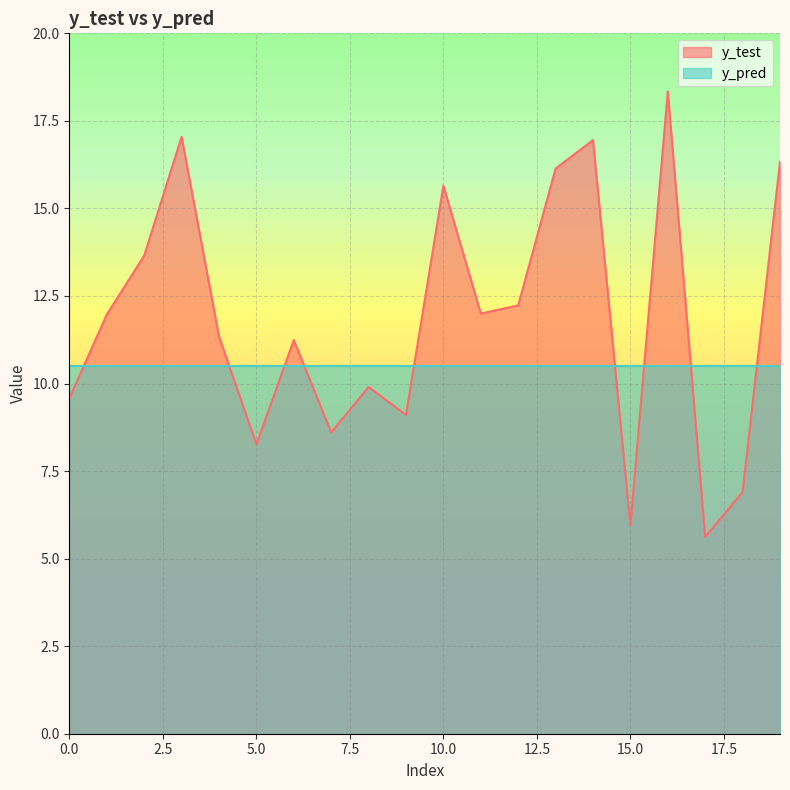

Where is the data nearest to the value 11?

6